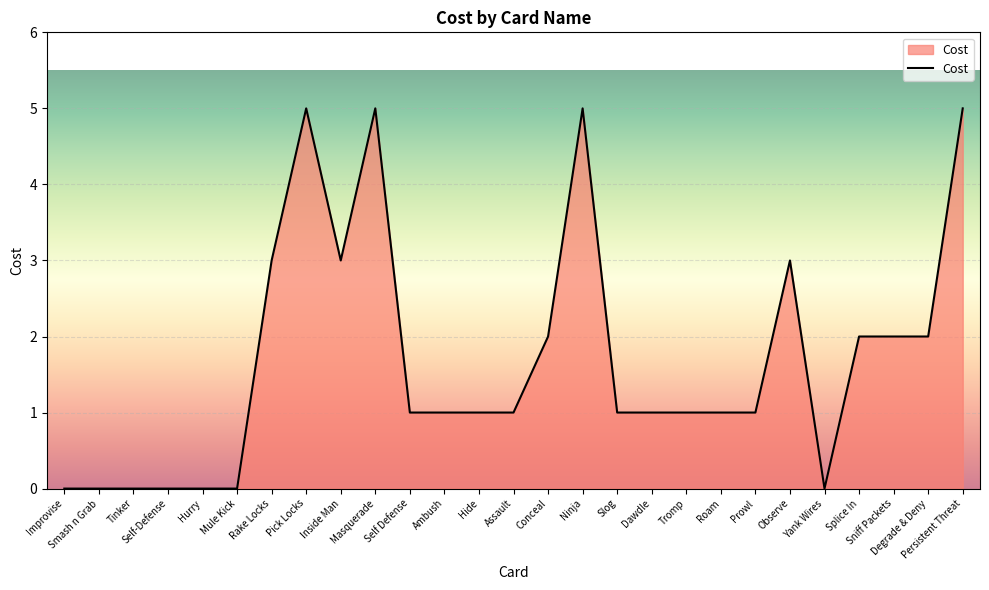

The value at Prowl is 1. True or false?

True